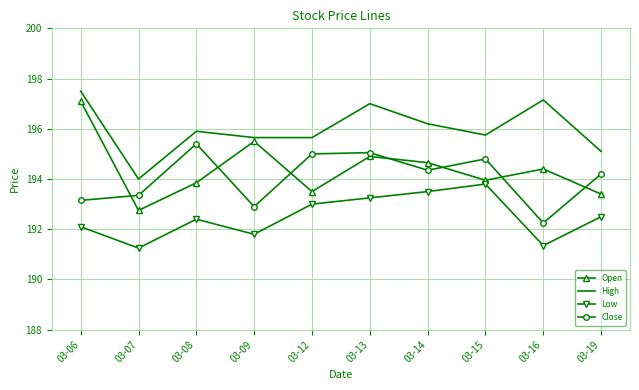

True or false: Close and Low cross at least once.

False